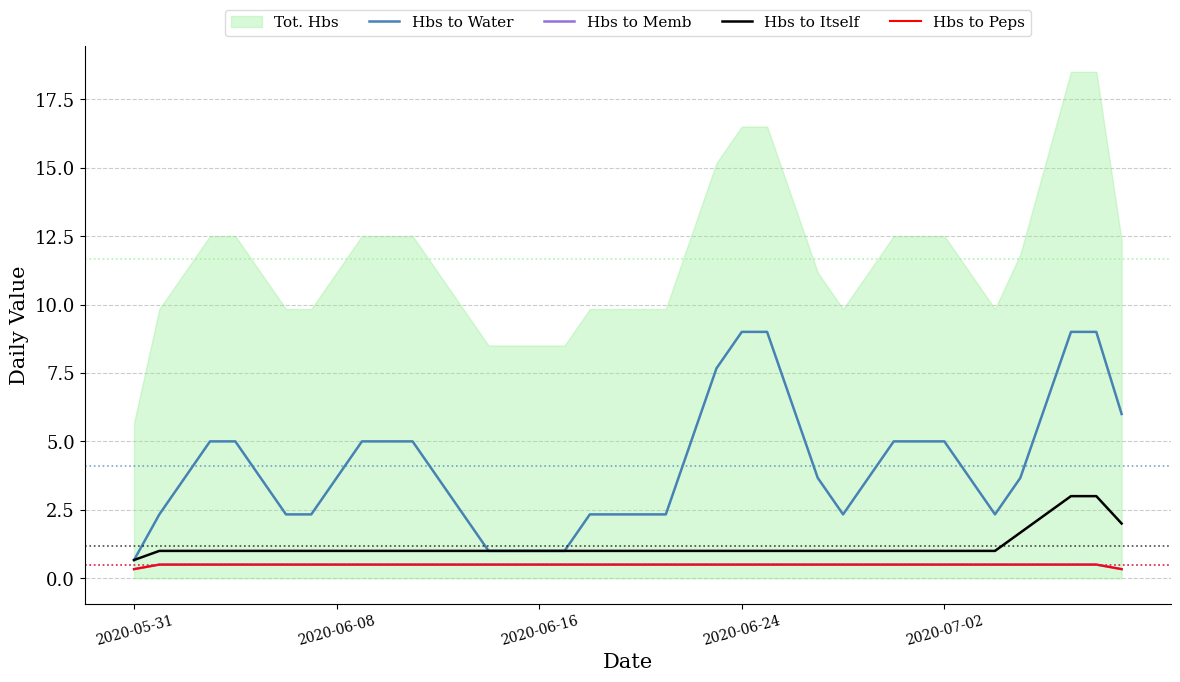

What is the minimum value shown in the chart?

0.3